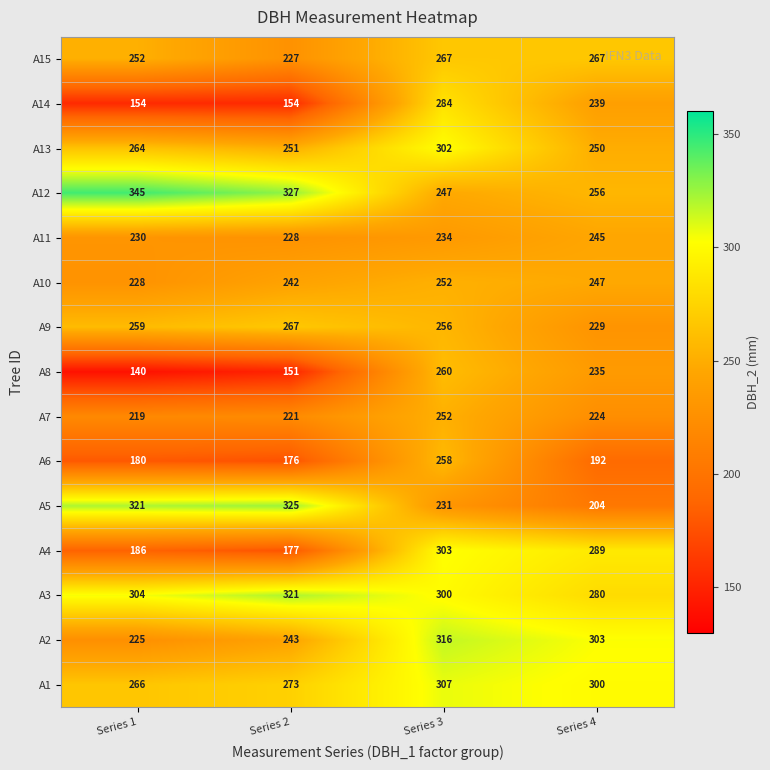

Which category has the highest value across all series?

Series 1